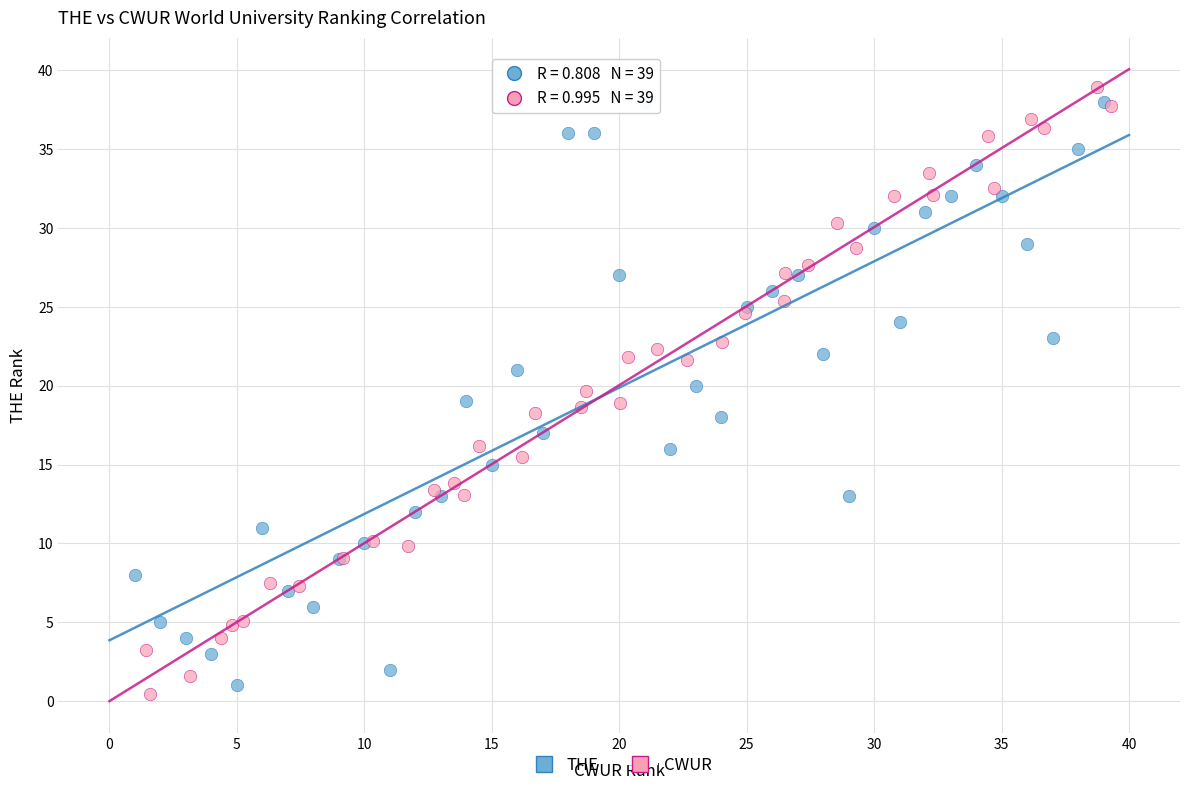

What are all the series names shown in the legend?

THE, CWUR